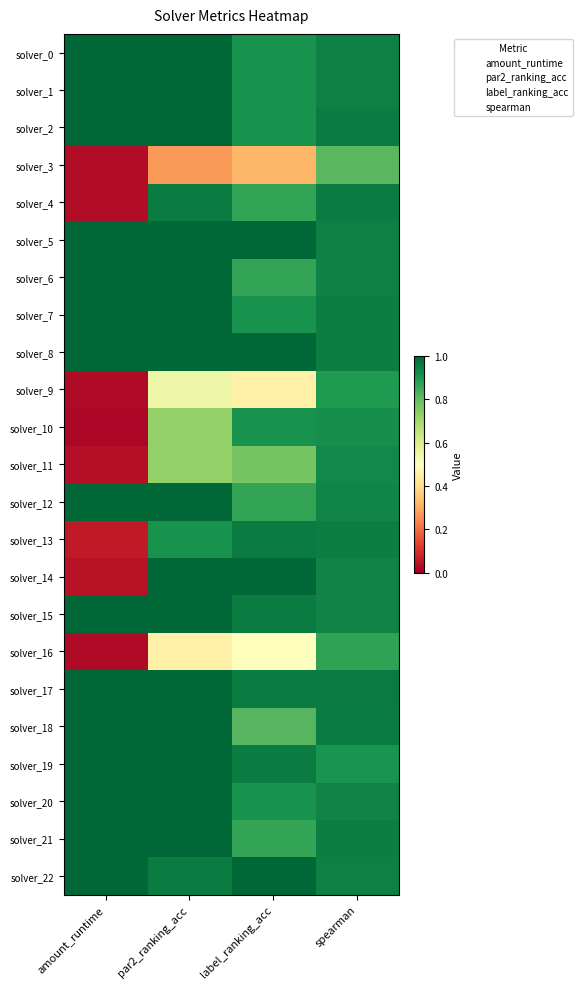

Reading right to left, extract all data points from this chart.

solver_0: spearman=0.9	label_ranking_acc=0.9	par2_ranking_acc=1.0	amount_runtime=1.0
solver_1: spearman=0.9	label_ranking_acc=0.9	par2_ranking_acc=1.0	amount_runtime=1.0
solver_2: spearman=1.0	label_ranking_acc=0.9	par2_ranking_acc=1.0	amount_runtime=1.0
solver_3: spearman=0.8	label_ranking_acc=0.3	par2_ranking_acc=0.3	amount_runtime=0.0
solver_4: spearman=1.0	label_ranking_acc=0.9	par2_ranking_acc=1.0	amount_runtime=0.0
solver_5: spearman=0.9	label_ranking_acc=1.0	par2_ranking_acc=1.0	amount_runtime=1.0
solver_6: spearman=0.9	label_ranking_acc=0.9	par2_ranking_acc=1.0	amount_runtime=1.0
solver_7: spearman=1.0	label_ranking_acc=0.9	par2_ranking_acc=1.0	amount_runtime=1.0
solver_8: spearman=0.9	label_ranking_acc=1.0	par2_ranking_acc=1.0	amount_runtime=1.0
solver_9: spearman=0.9	label_ranking_acc=0.5	par2_ranking_acc=0.5	amount_runtime=0.0
solver_10: spearman=0.9	label_ranking_acc=0.9	par2_ranking_acc=0.7	amount_runtime=0.0
solver_11: spearman=0.9	label_ranking_acc=0.8	par2_ranking_acc=0.7	amount_runtime=0.0
solver_12: spearman=0.9	label_ranking_acc=0.9	par2_ranking_acc=1.0	amount_runtime=1.0
solver_13: spearman=1.0	label_ranking_acc=1.0	par2_ranking_acc=0.9	amount_runtime=0.1
solver_14: spearman=0.9	label_ranking_acc=1.0	par2_ranking_acc=1.0	amount_runtime=0.0
solver_15: spearman=0.9	label_ranking_acc=1.0	par2_ranking_acc=1.0	amount_runtime=1.0
solver_16: spearman=0.9	label_ranking_acc=0.5	par2_ranking_acc=0.5	amount_runtime=0.0
solver_17: spearman=1.0	label_ranking_acc=1.0	par2_ranking_acc=1.0	amount_runtime=1.0
solver_18: spearman=1.0	label_ranking_acc=0.8	par2_ranking_acc=1.0	amount_runtime=1.0
solver_19: spearman=0.9	label_ranking_acc=1.0	par2_ranking_acc=1.0	amount_runtime=1.0
solver_20: spearman=0.9	label_ranking_acc=0.9	par2_ranking_acc=1.0	amount_runtime=1.0
solver_21: spearman=1.0	label_ranking_acc=0.9	par2_ranking_acc=1.0	amount_runtime=1.0
solver_22: spearman=0.9	label_ranking_acc=1.0	par2_ranking_acc=1.0	amount_runtime=1.0